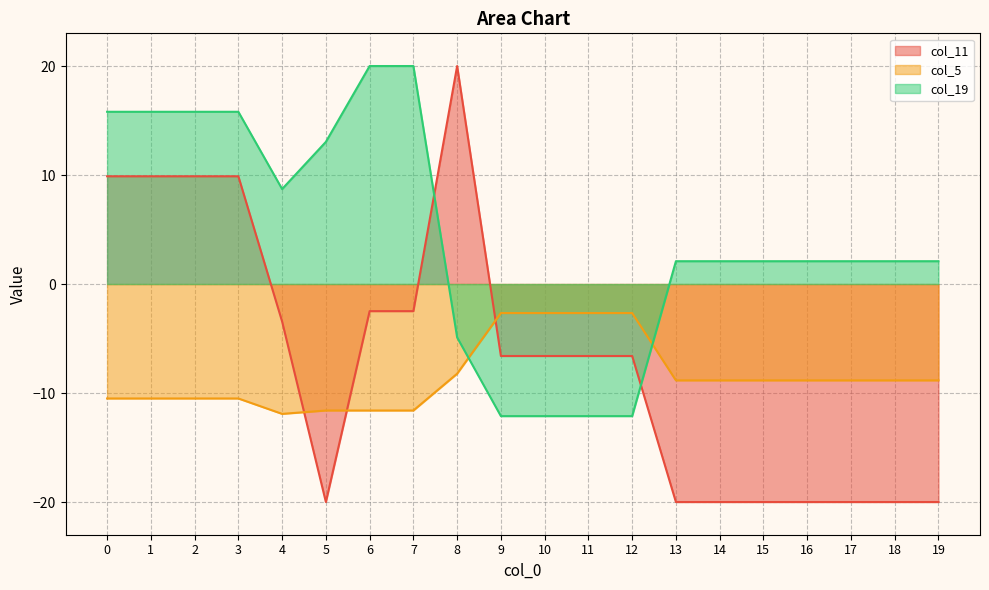

Reading left to right, transcribe all the data shown in this chart.

col_11: 9.9	9.9	9.9	9.9	-3.4	-20.0	-2.5	-2.5	20.0	-6.6	-6.6	-6.6	-6.6	-20.0	-20.0	-20.0	-20.0	-20.0	-20.0	-20.0
col_5: -10.5	-10.5	-10.5	-10.5	-11.9	-11.6	-11.6	-11.6	-8.2	-2.7	-2.7	-2.7	-2.7	-8.8	-8.8	-8.8	-8.8	-8.8	-8.8	-8.8
col_19: 15.8	15.8	15.8	15.8	8.7	13.0	20.0	20.0	-4.9	-12.1	-12.1	-12.1	-12.1	2.1	2.1	2.1	2.1	2.1	2.1	2.1